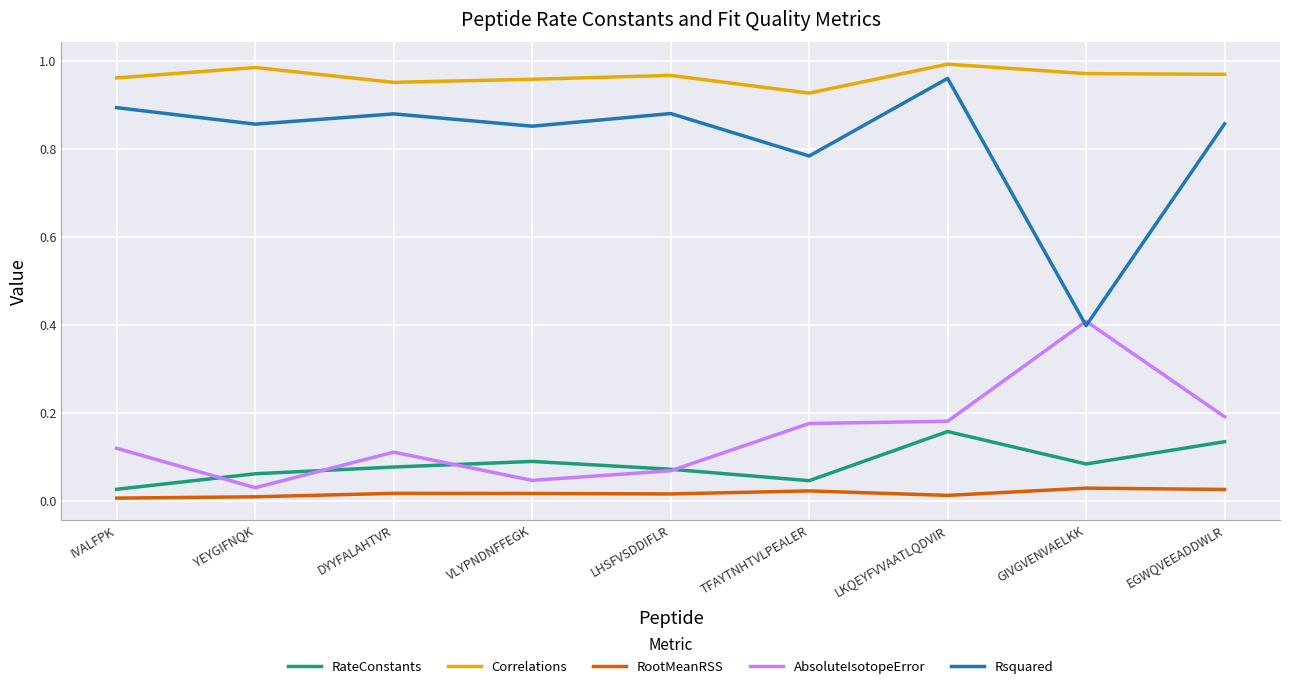

Is it true that Correlations equals 1.0 at VLYPNDNFFEGK?

True